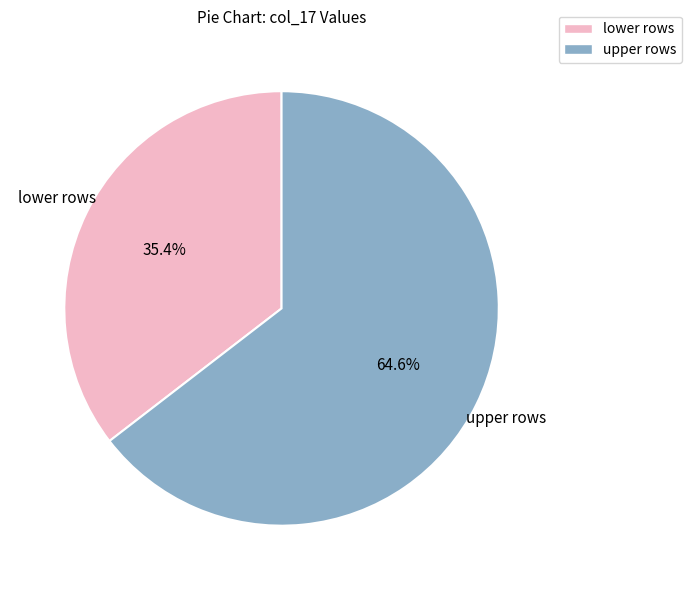

Which has a higher value, lower rows or upper rows?

upper rows